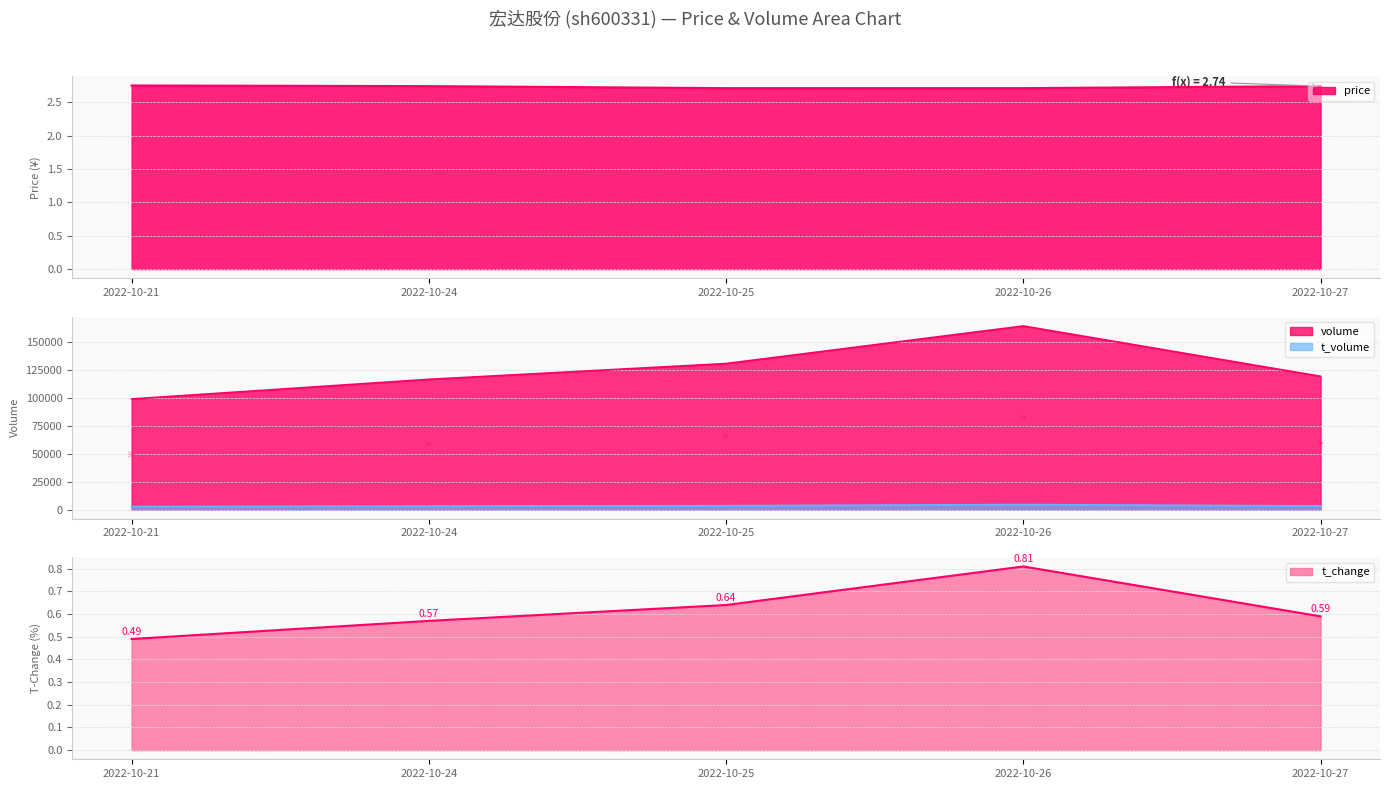

What is the difference between the highest and lowest values at 2022-10-21?

98939.5